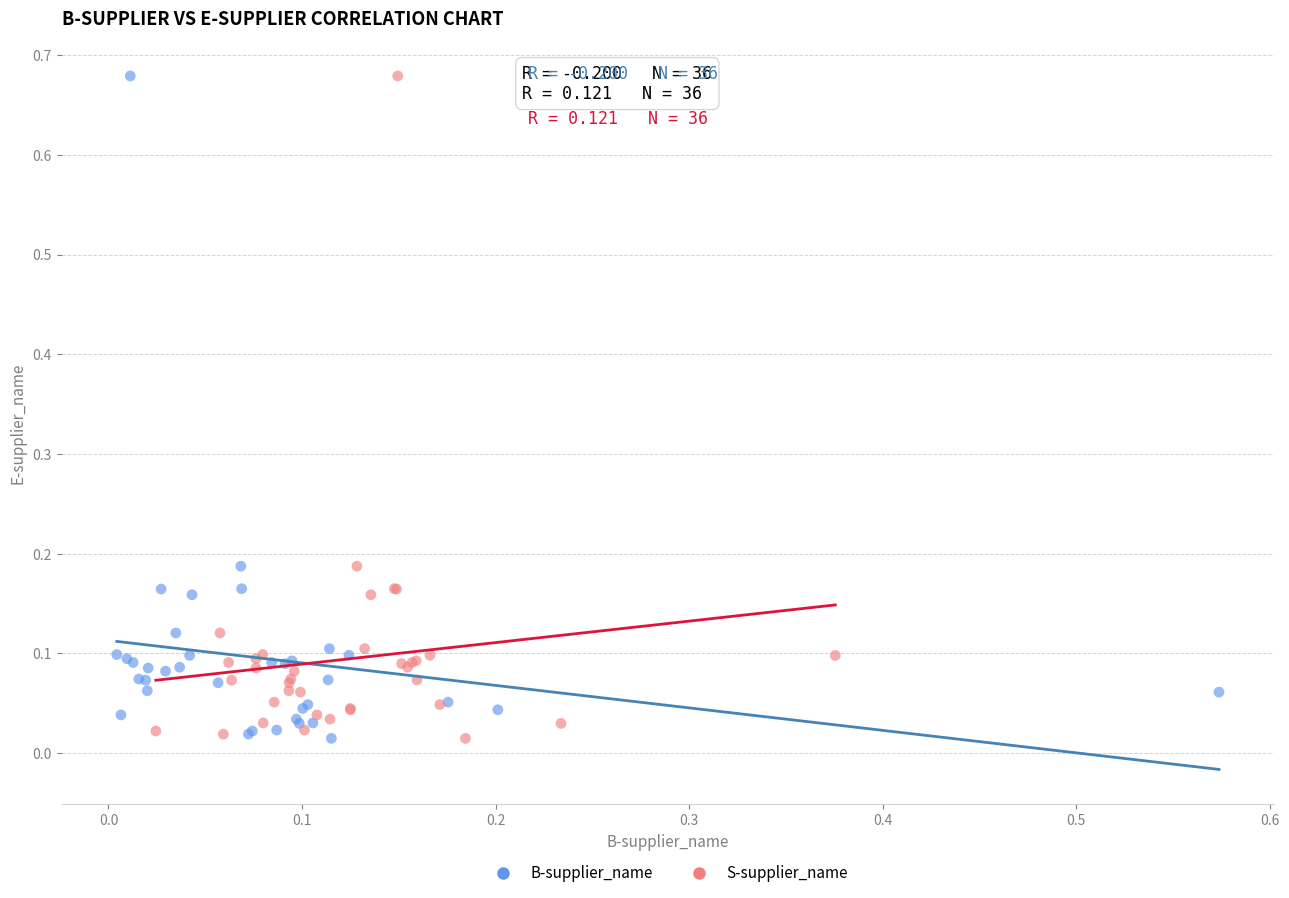

What are all the series names shown in the legend?

B-supplier_name, S-supplier_name